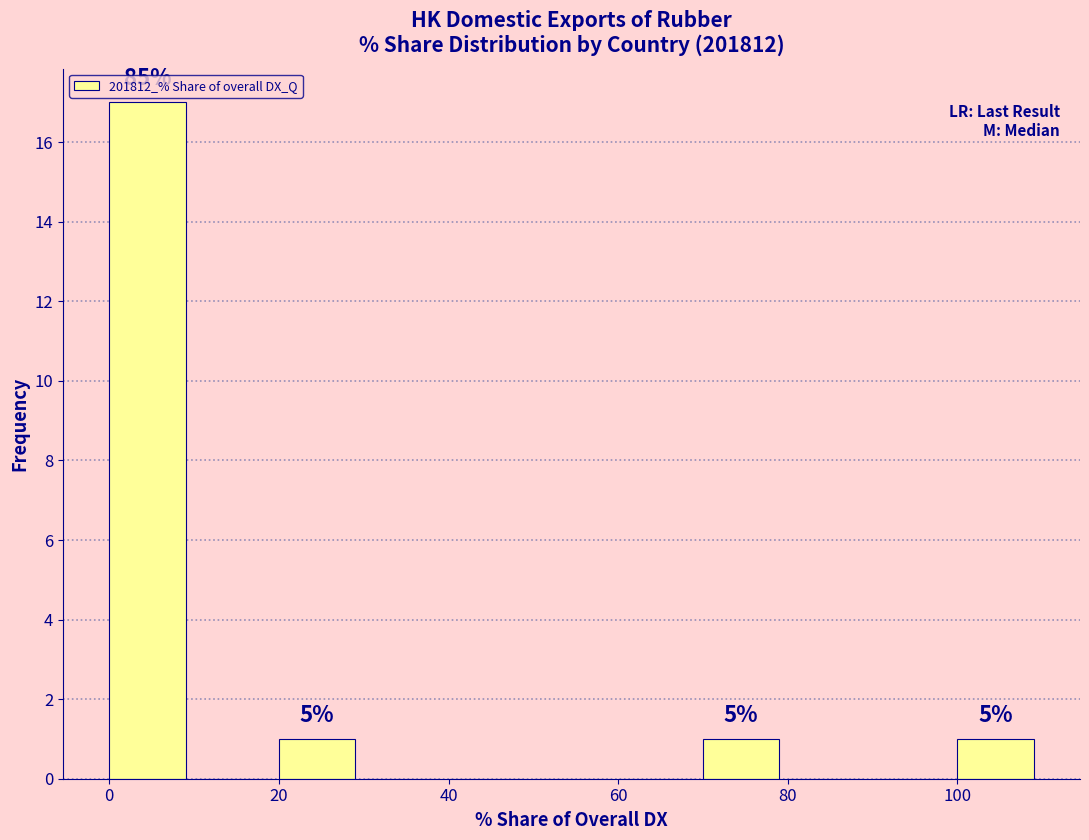

Over which range of the x-axis is the bar tallest?

0 to 10